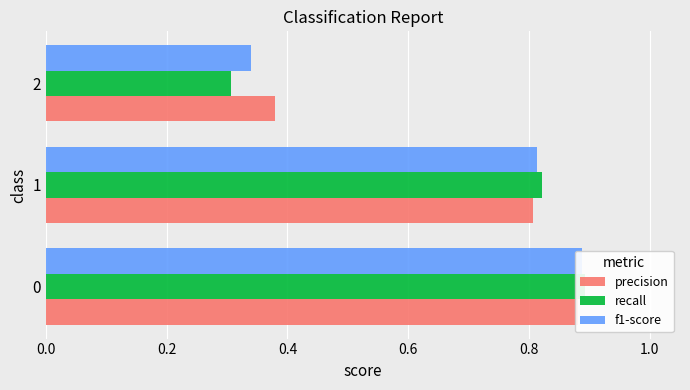

What is the difference between the recall values at 2 and 1?

0.5